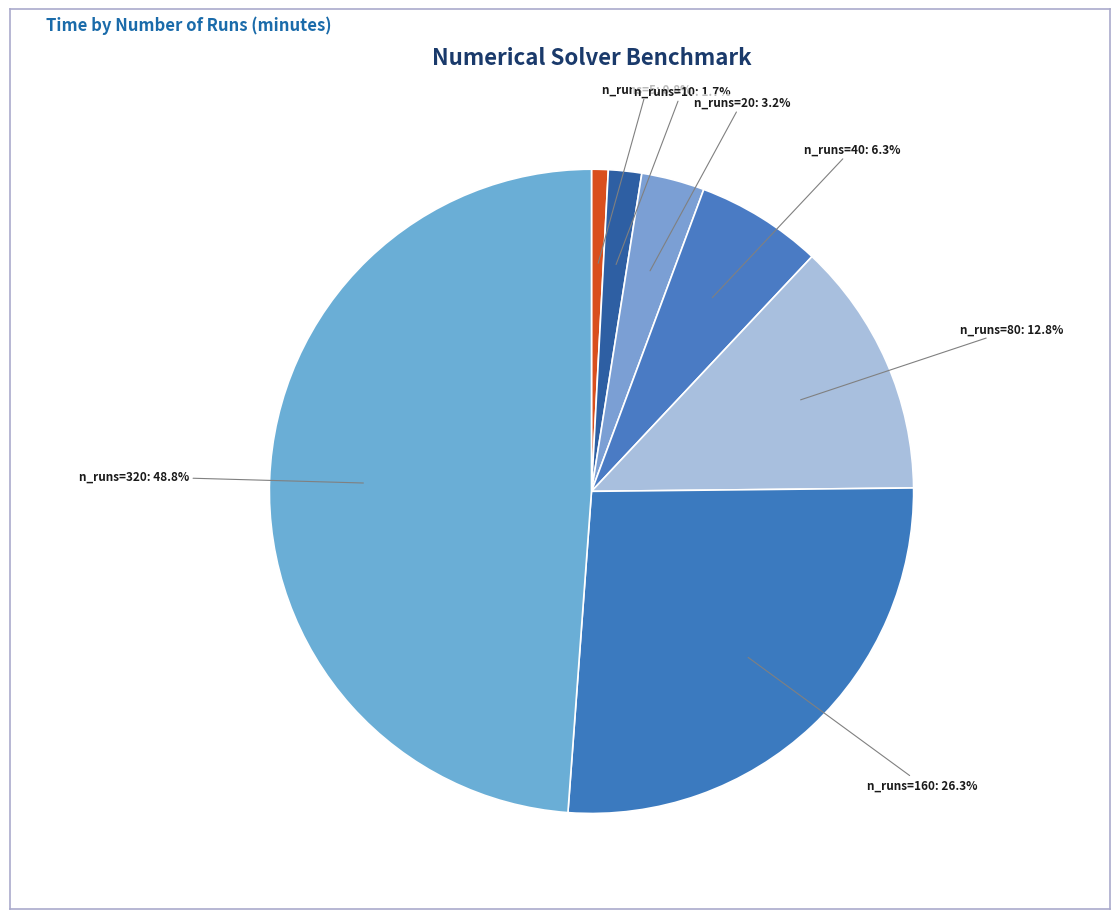

How many slices are in this pie chart?

7